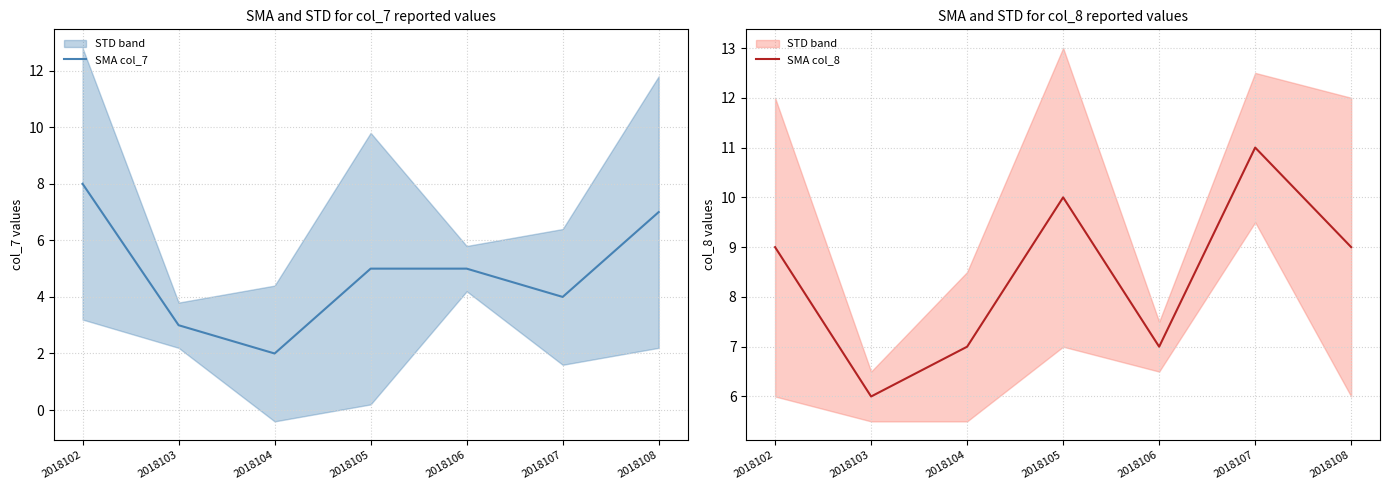

Which category has the lowest value in the SMA col_8 series?

2018103